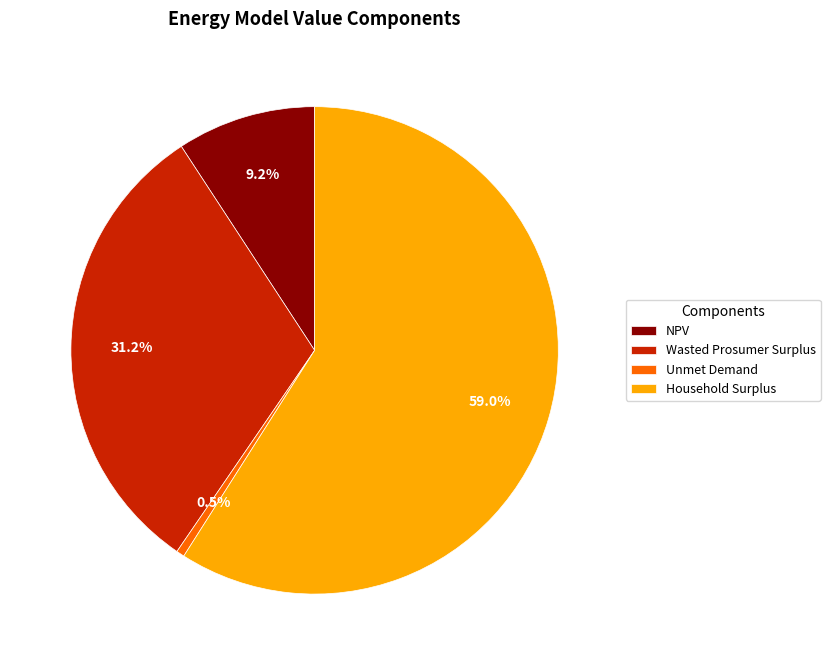

Count the number of slices in the pie.

4